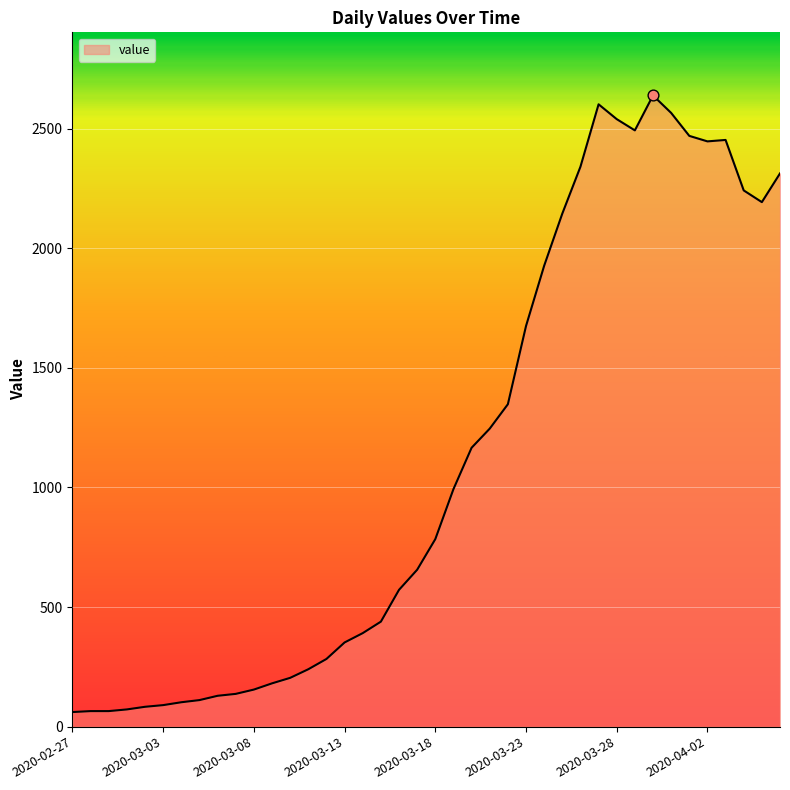

What is the greatest value displayed?

2639